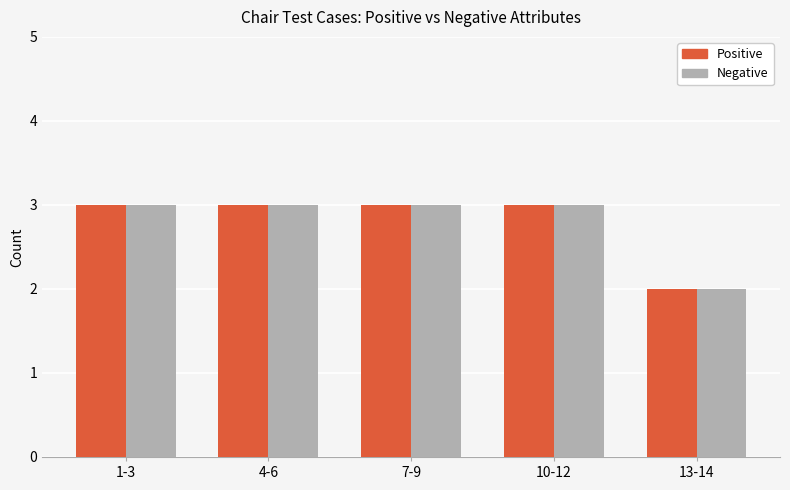

What is the label of the 3rd bar from the left?

7-9